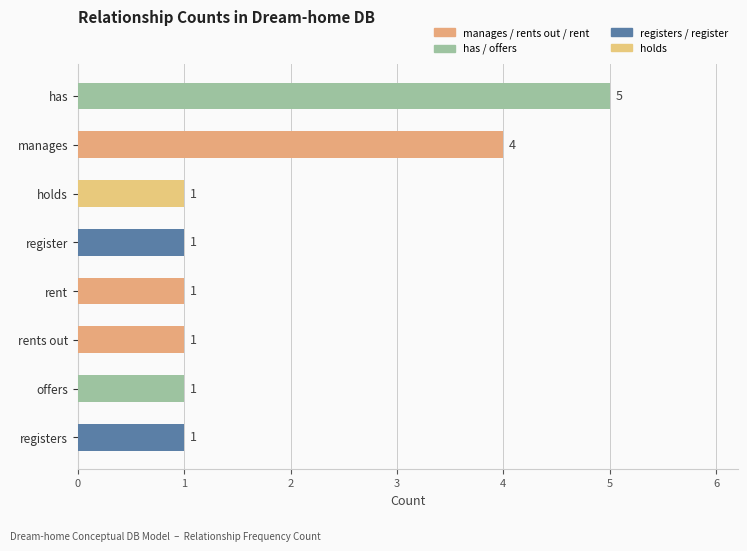

What is the difference between the maximum and minimum values?

4